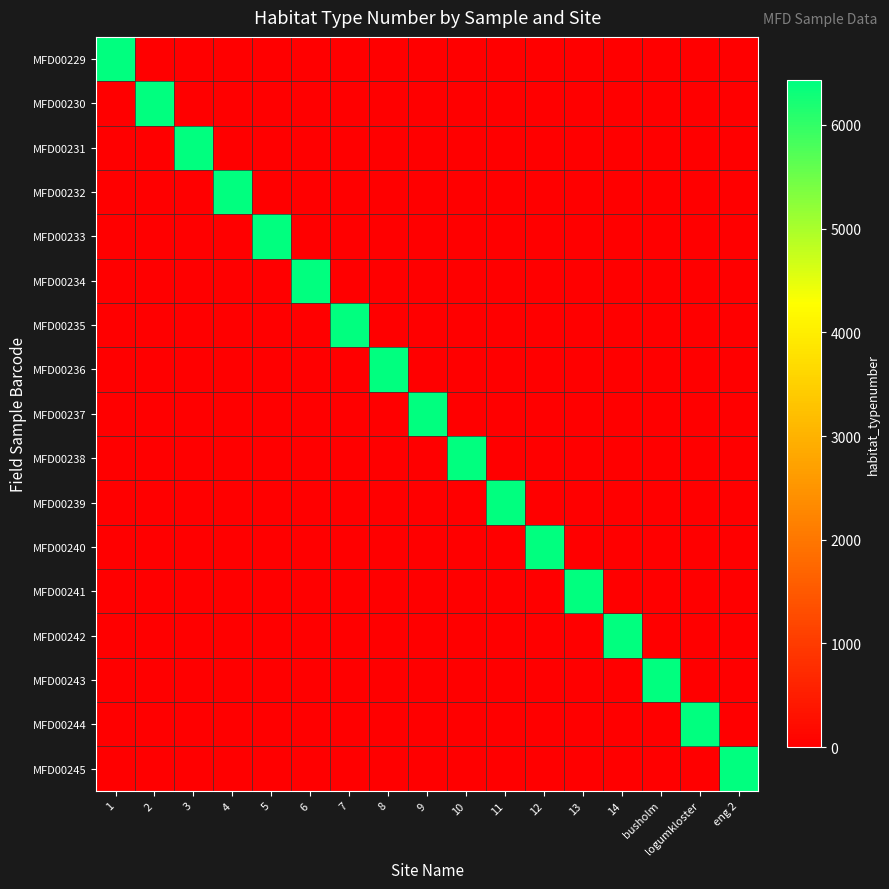

Which series has the largest range (max minus min)?

MFD00229